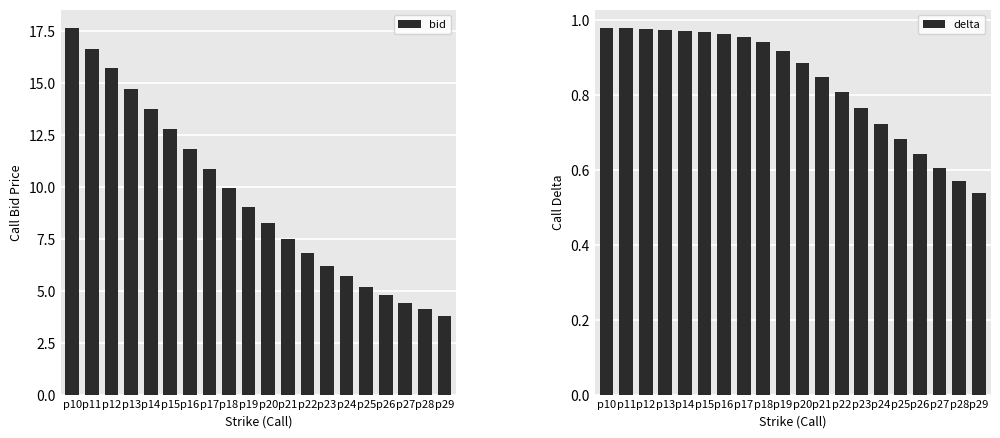

True or false: delta has a value of 1.4 at p21.

False